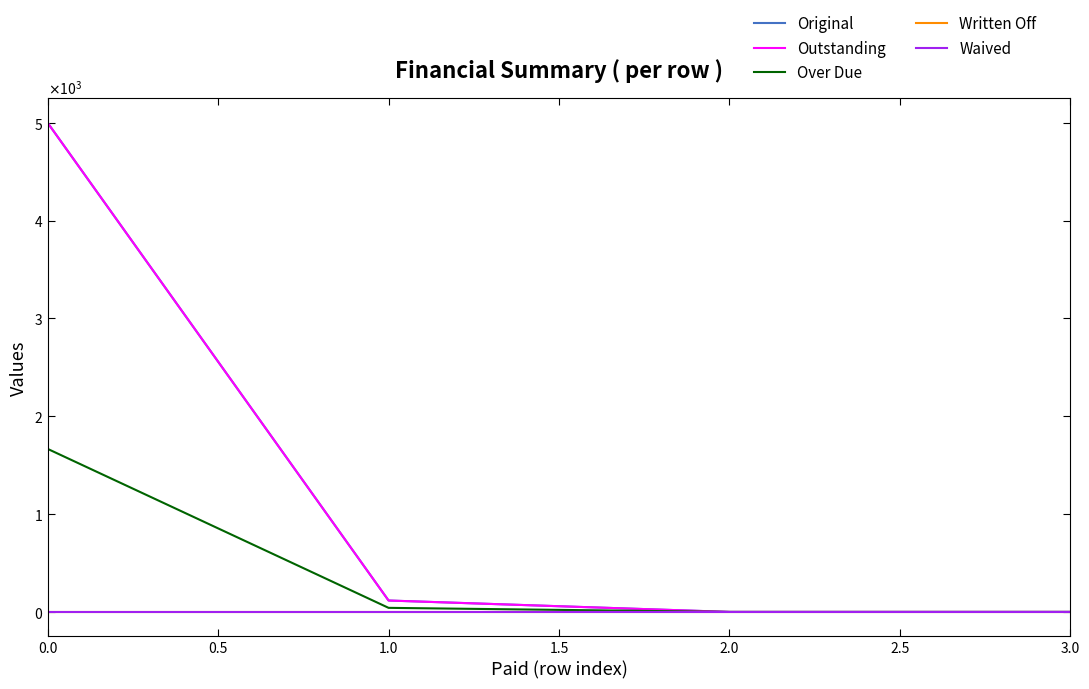

True or false: Original and Over Due cross at least once.

False